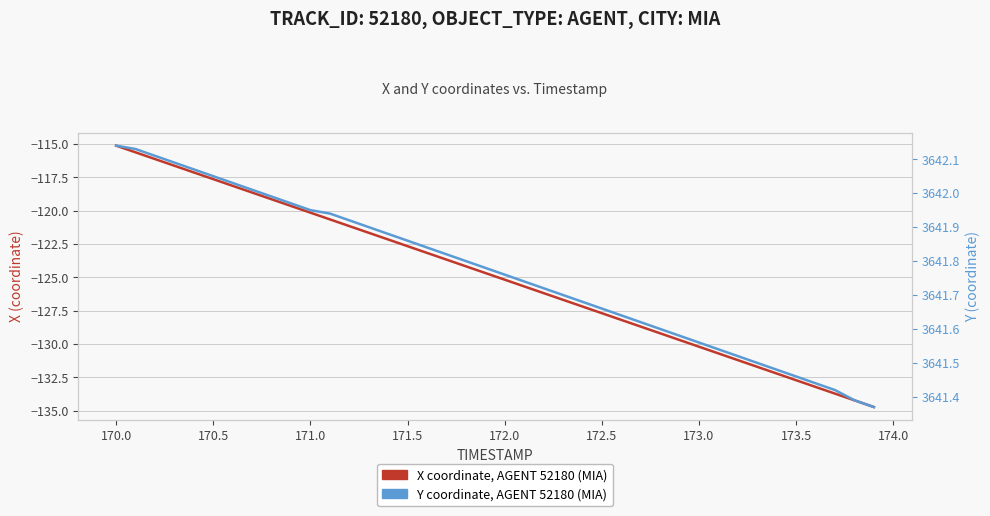

What is the sum of the X coordinate, AGENT 52180 (MIA) values at 173.0 and 172.0?

-255.4